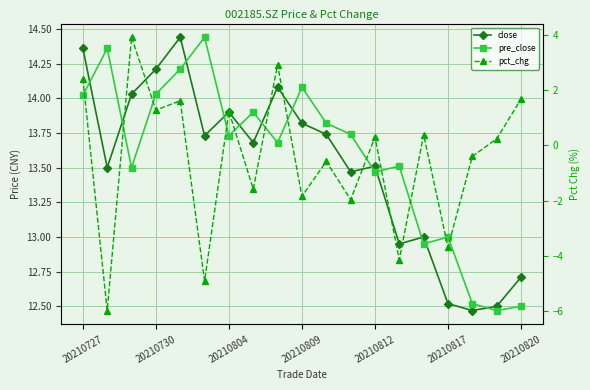

What are all the series names shown in the legend?

close, pre_close, pct_chg